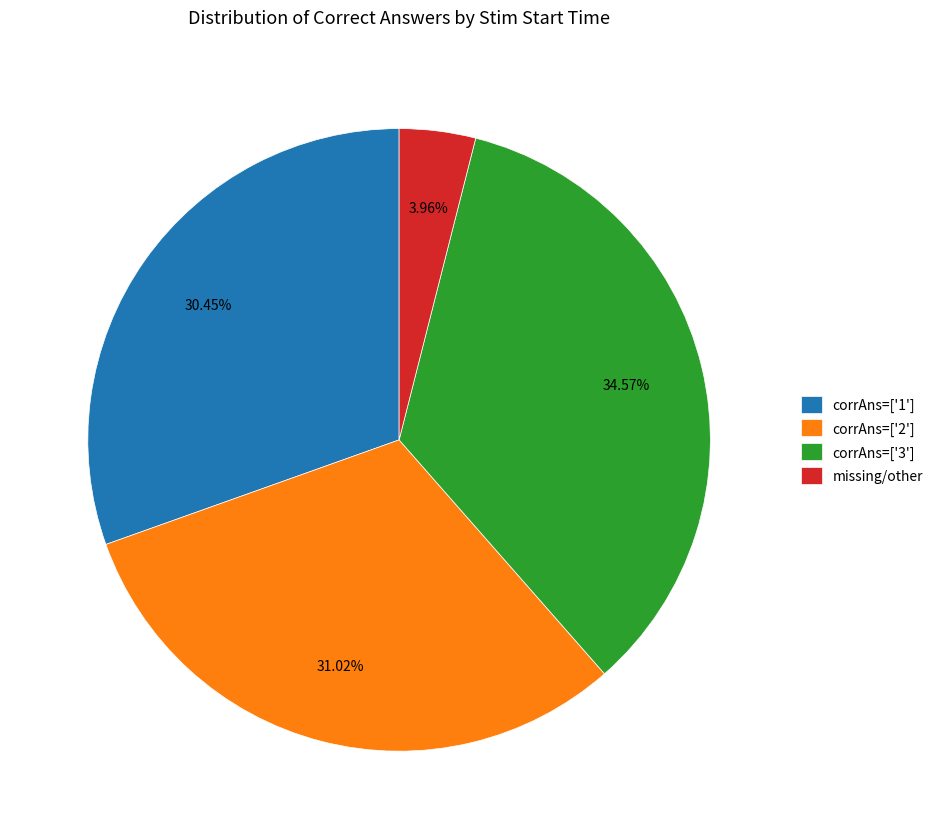

Which category has the smallest portion of the pie?

missing/other